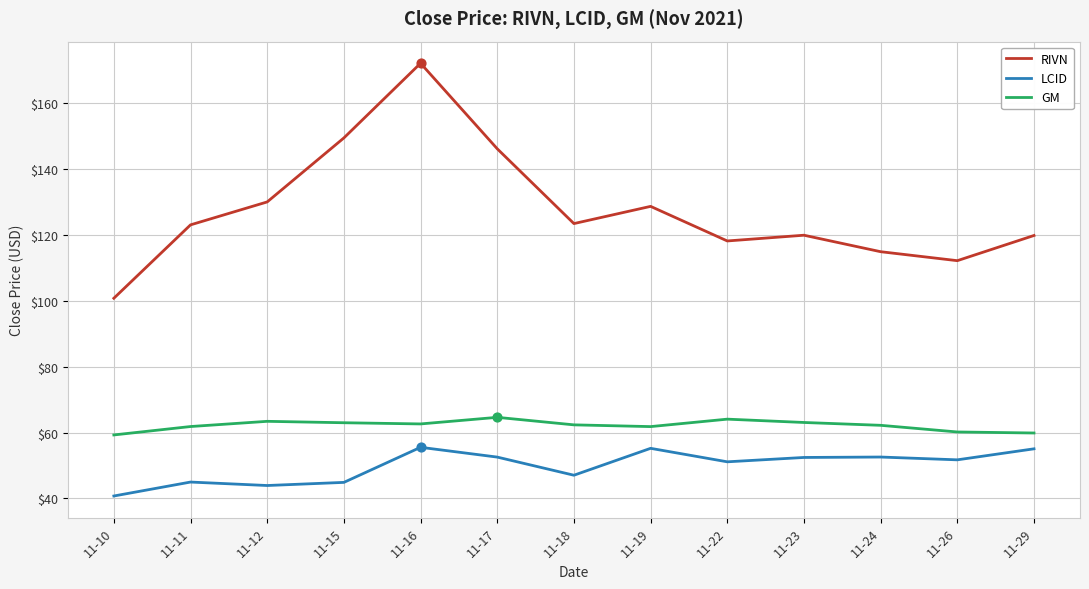

What are all the series names shown in the legend?

RIVN, LCID, GM